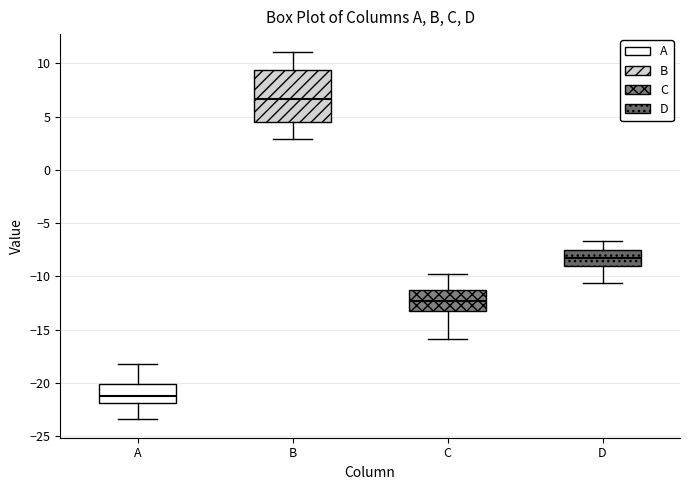

Reading left to right, transcribe this box plot: for each box, give where its median line is, the range the box spans, and where its two whiskers end, as read against the y-axis. The values are not printed on the chart, so give them approximately, as read against the axis.

A: median -21.0, box -22.0 to -20.0, whiskers -23.5 to -18.0
B: median 6.5, box 4.5 to 9.5, whiskers 3.0 to 11.0
C: median -12.5, box -13.0 to -11.5, whiskers -16.0 to -10.0
D: median -8.0, box -9.0 to -7.5, whiskers -10.5 to -6.5